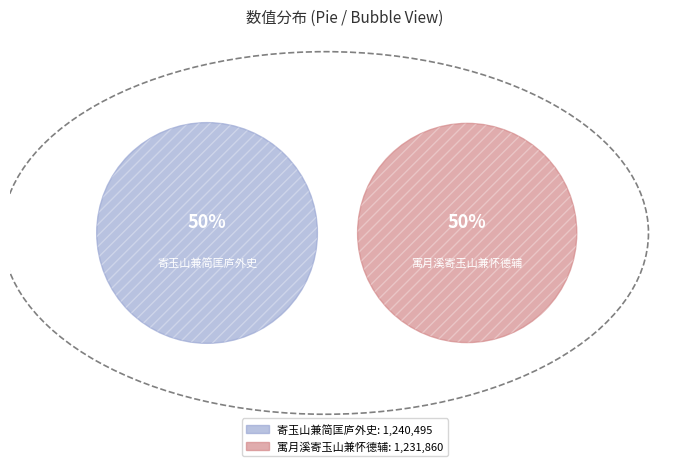

What is the change in value from 寄玉山兼简匡庐外史 to 寓月溪寄玉山兼怀德辅?

-8635